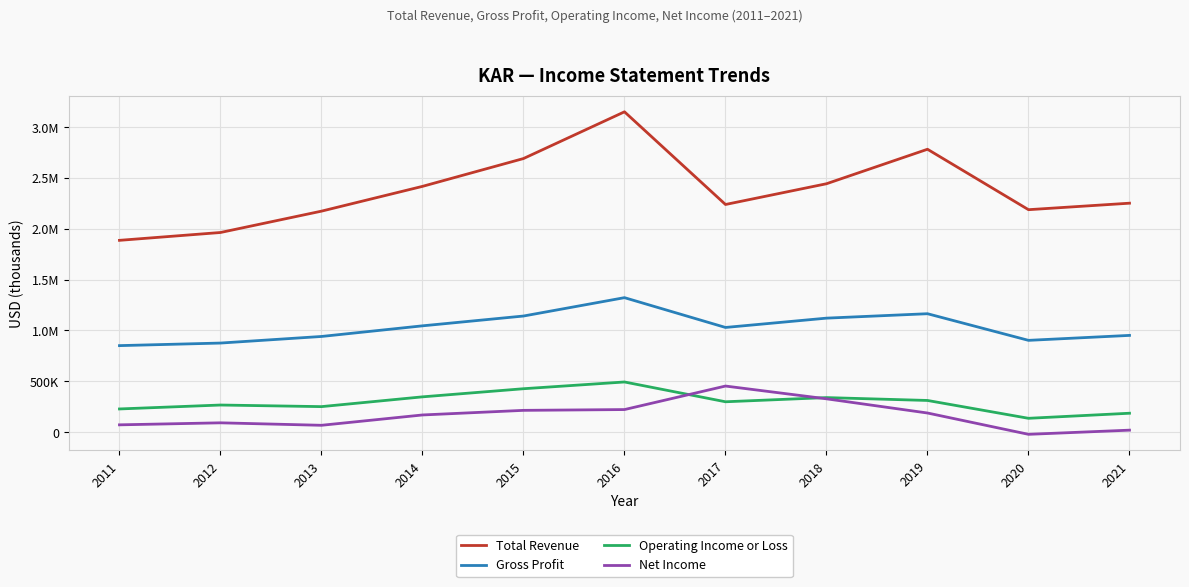

At 2018, list the series in order from largest to smallest.

Total Revenue, Gross Profit, Operating Income or Loss, Net Income